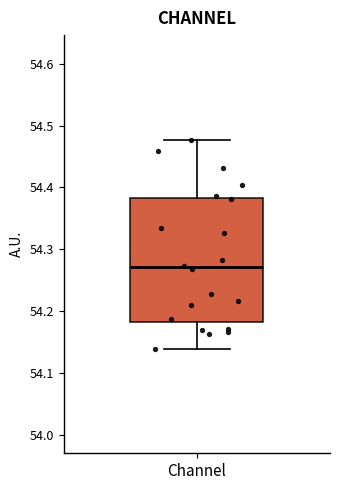

Where does the upper whisker of the box for Channel end on the y-axis? The values are not printed on the chart, so give them approximately, as read against the axis.

54.48